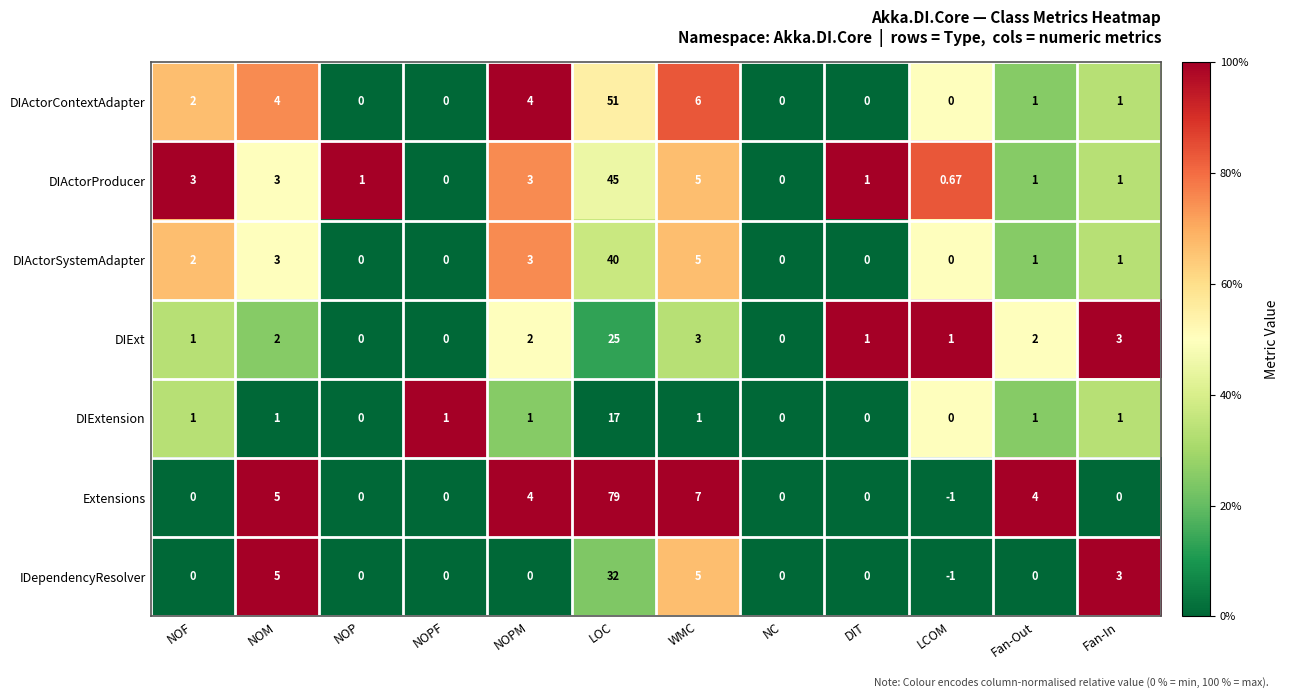

Where does the DIActorProducer series first go above 1?

NOF